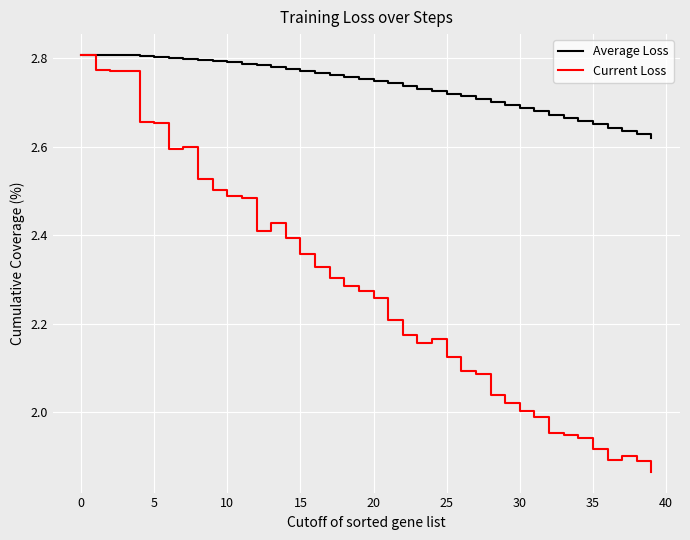

Rank the series by their average value, from highest to lowest.

Average Loss, Current Loss